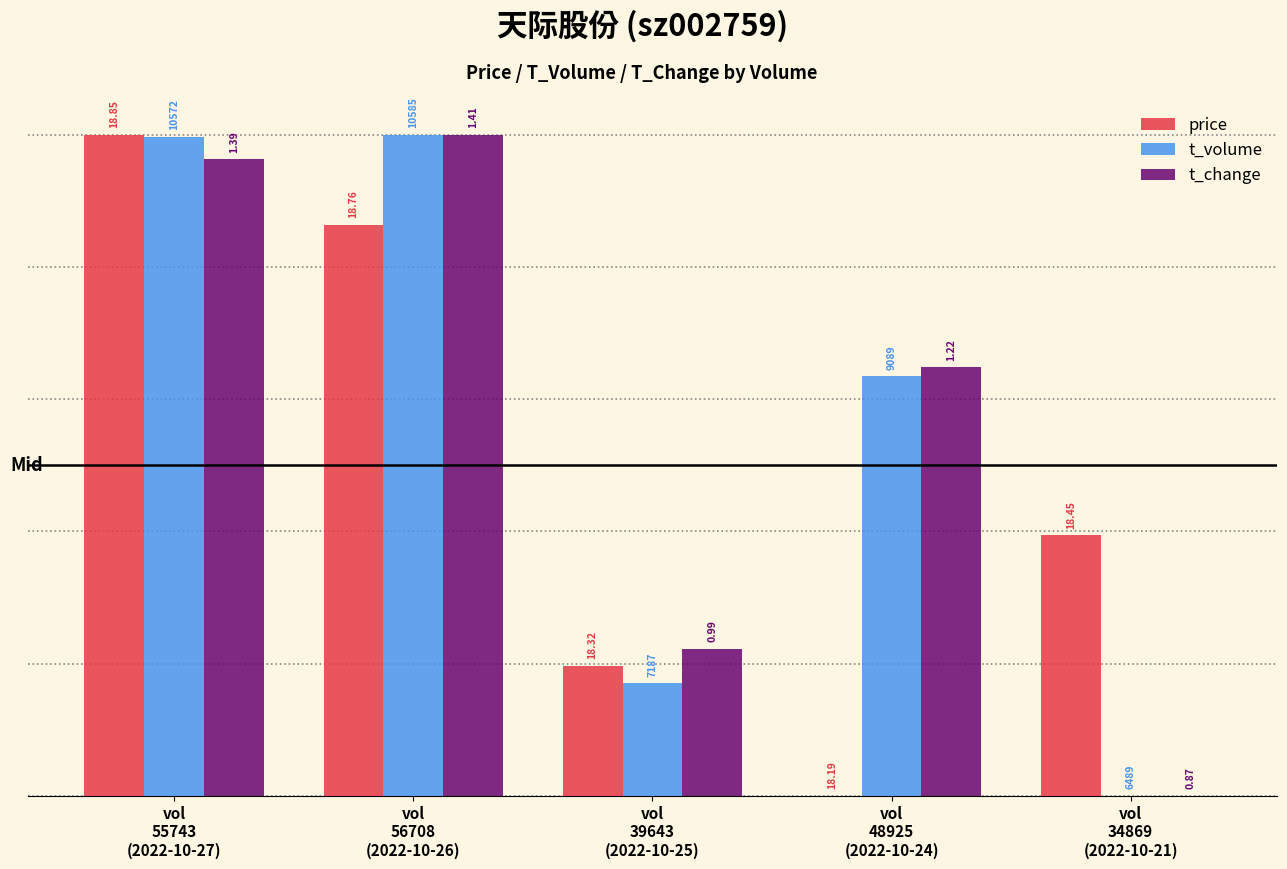

How many groups of bars are there?

5